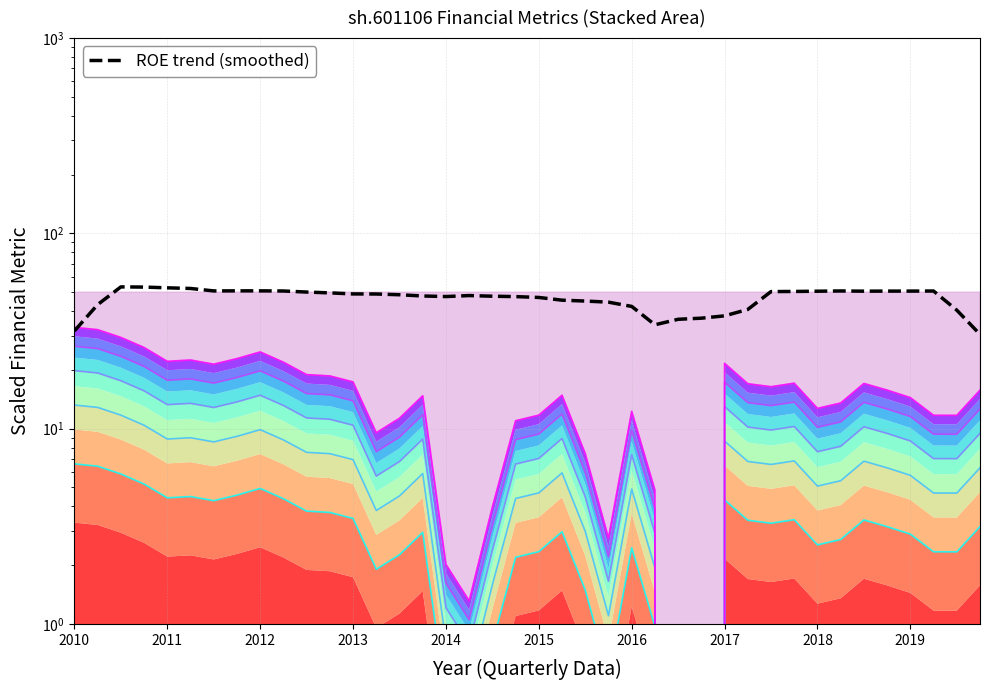

How many interior local peaks does the gross_margin_level_2 series have?

8